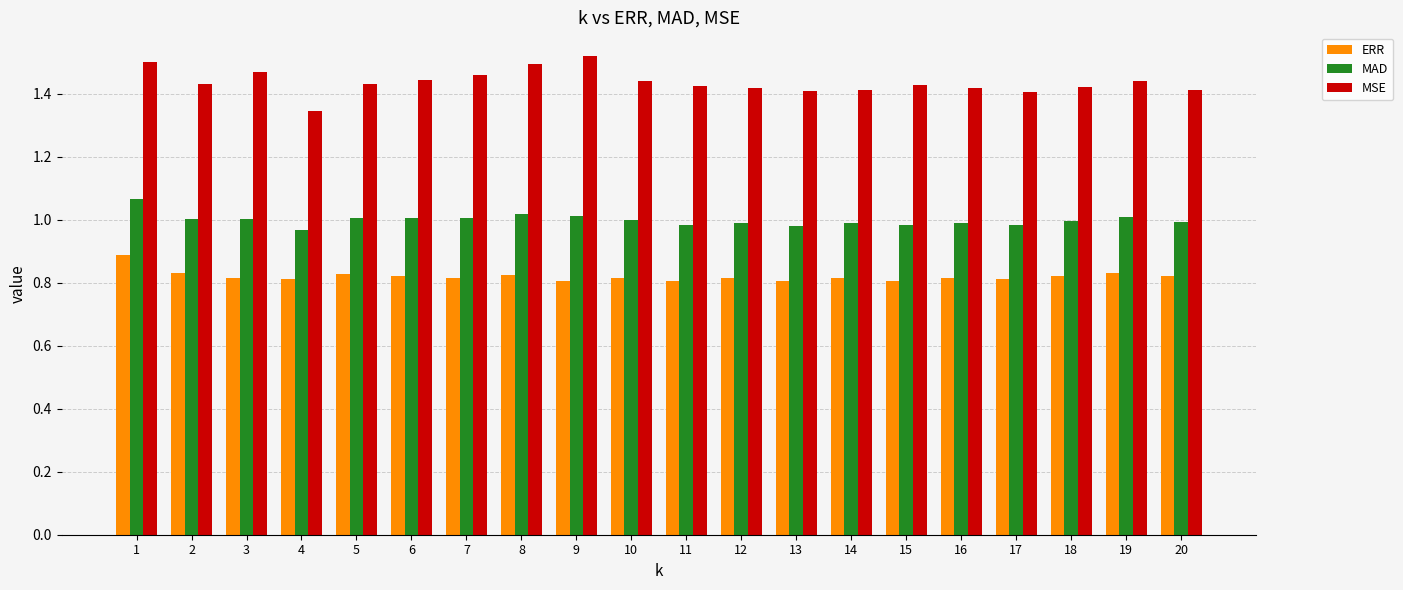

The value of MAD at 18 is 0.4. True or false?

False